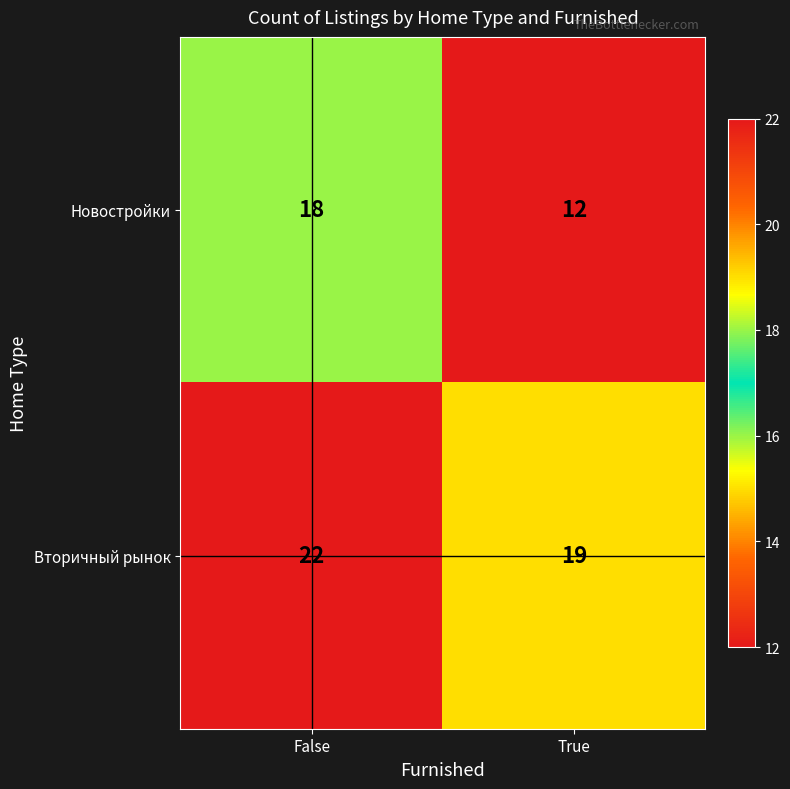

True or false: Вторичный рынок has a value of 22 at False.

True